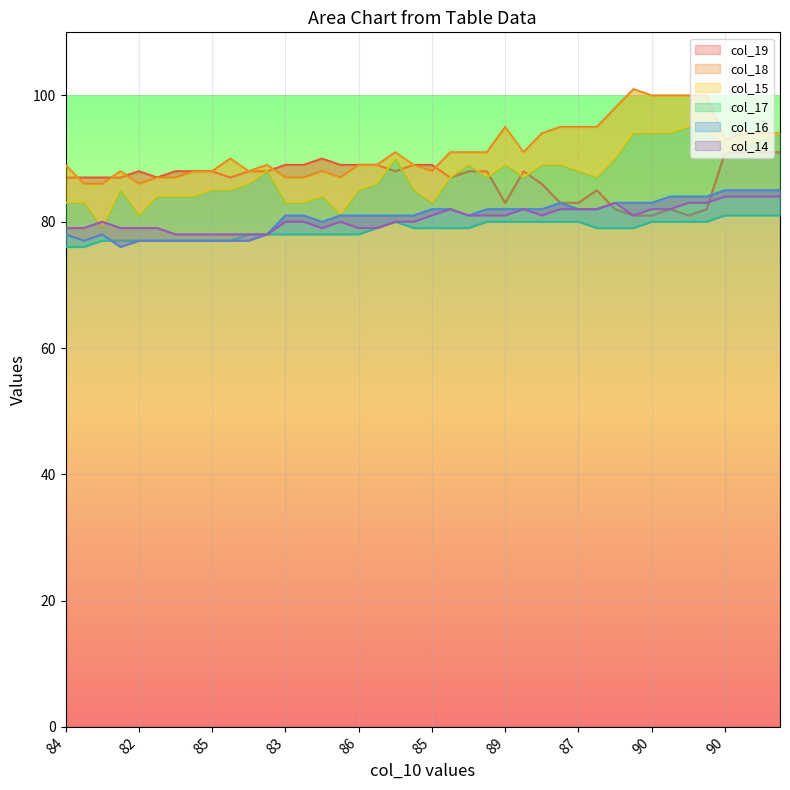

What is the difference between the maximum and minimum values in the col_15 series?

16